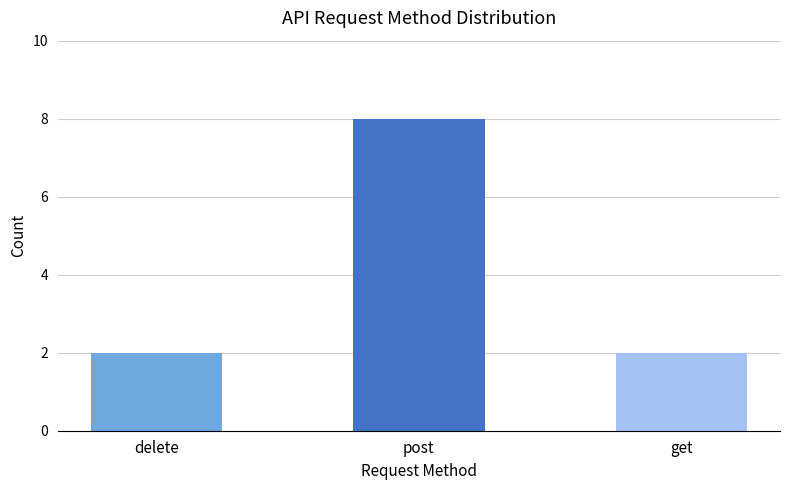

What is the average value?

4